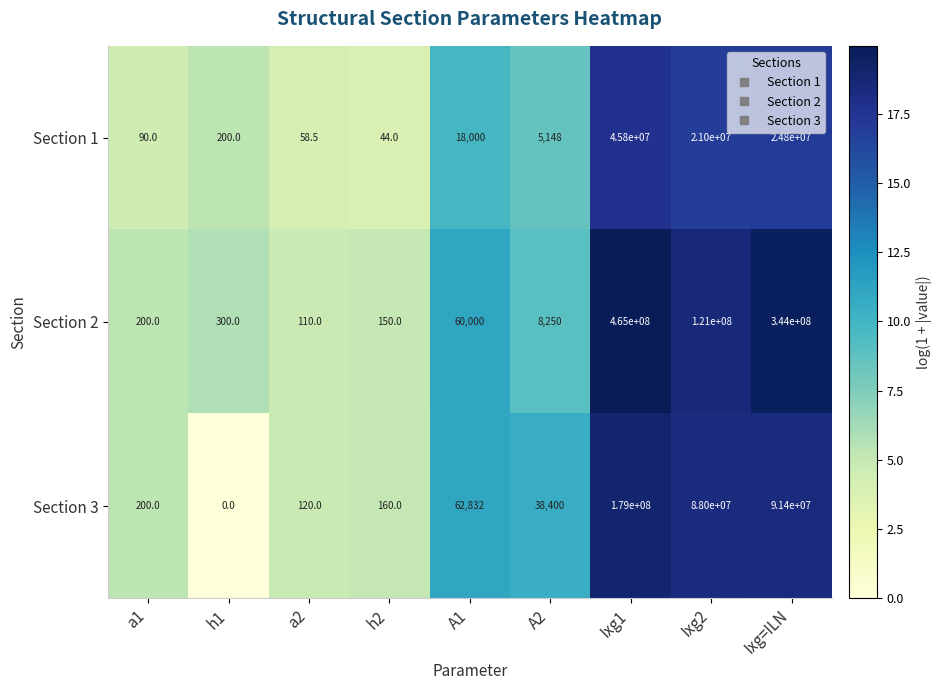

What is the difference between the highest and lowest values at A1?

44832.0